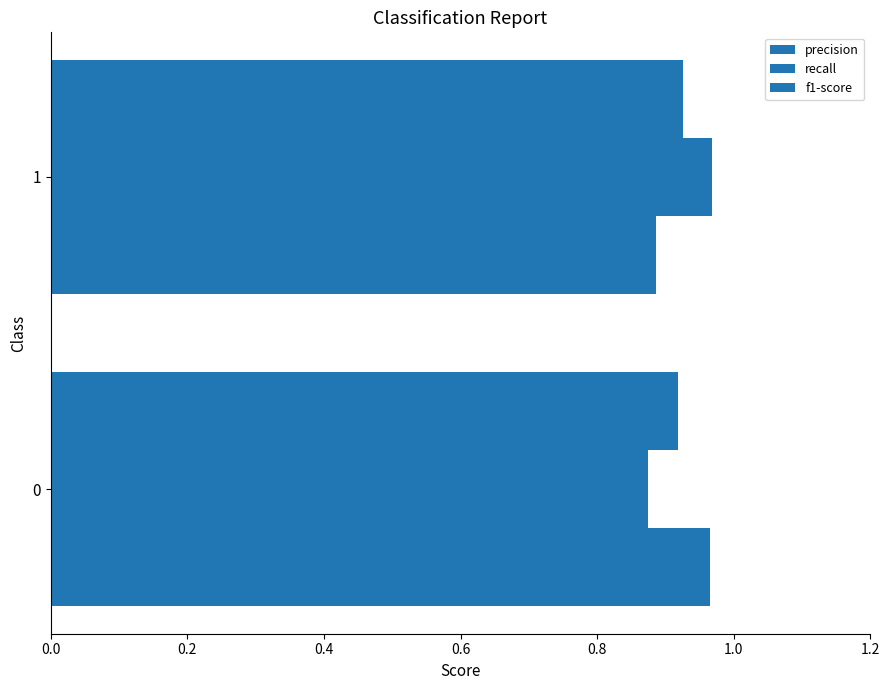

What is the average value of the f1-score series?

0.9